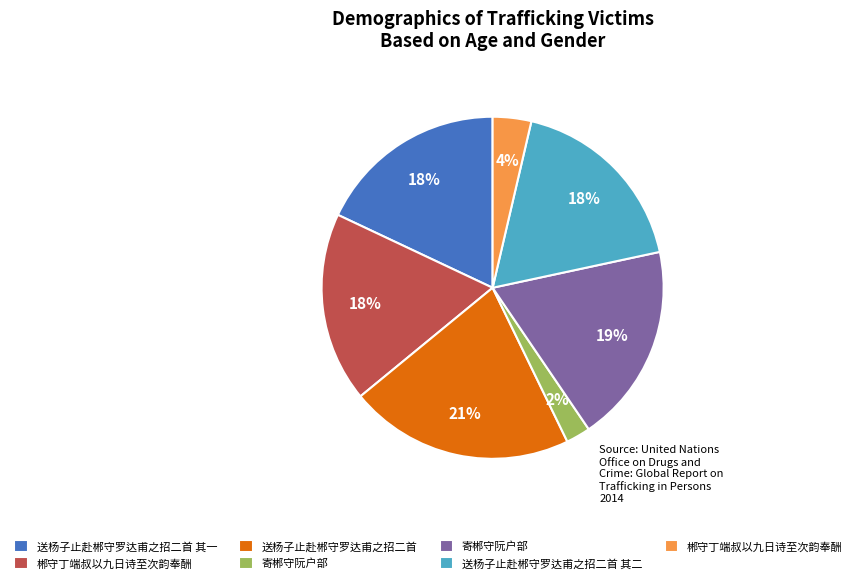

To the nearest percent, what is the average slice percentage?

14%